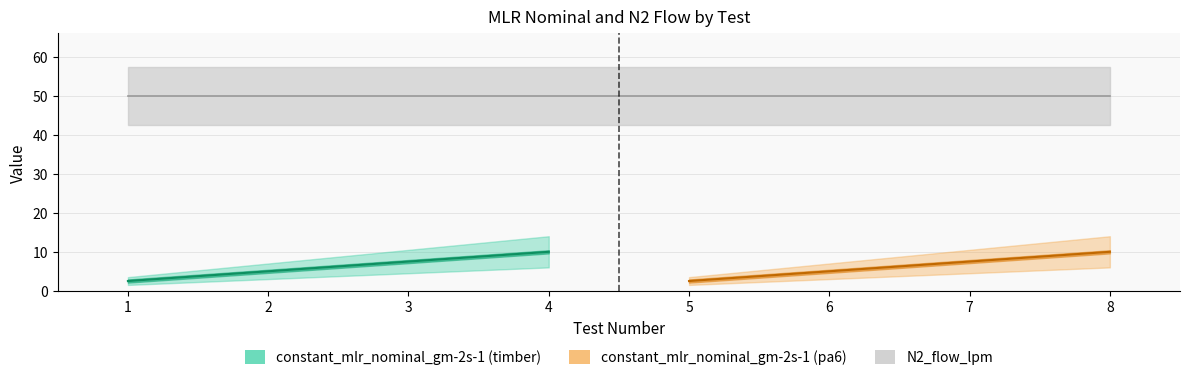

What is the total value across all series at 8?

60.0